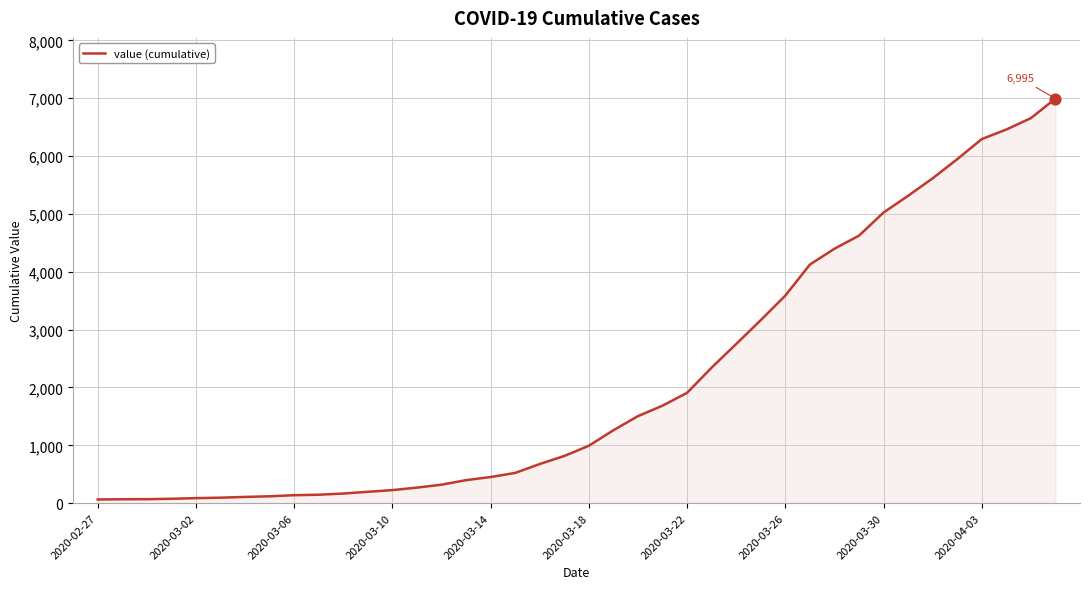

What is the maximum value shown in the chart?

6995